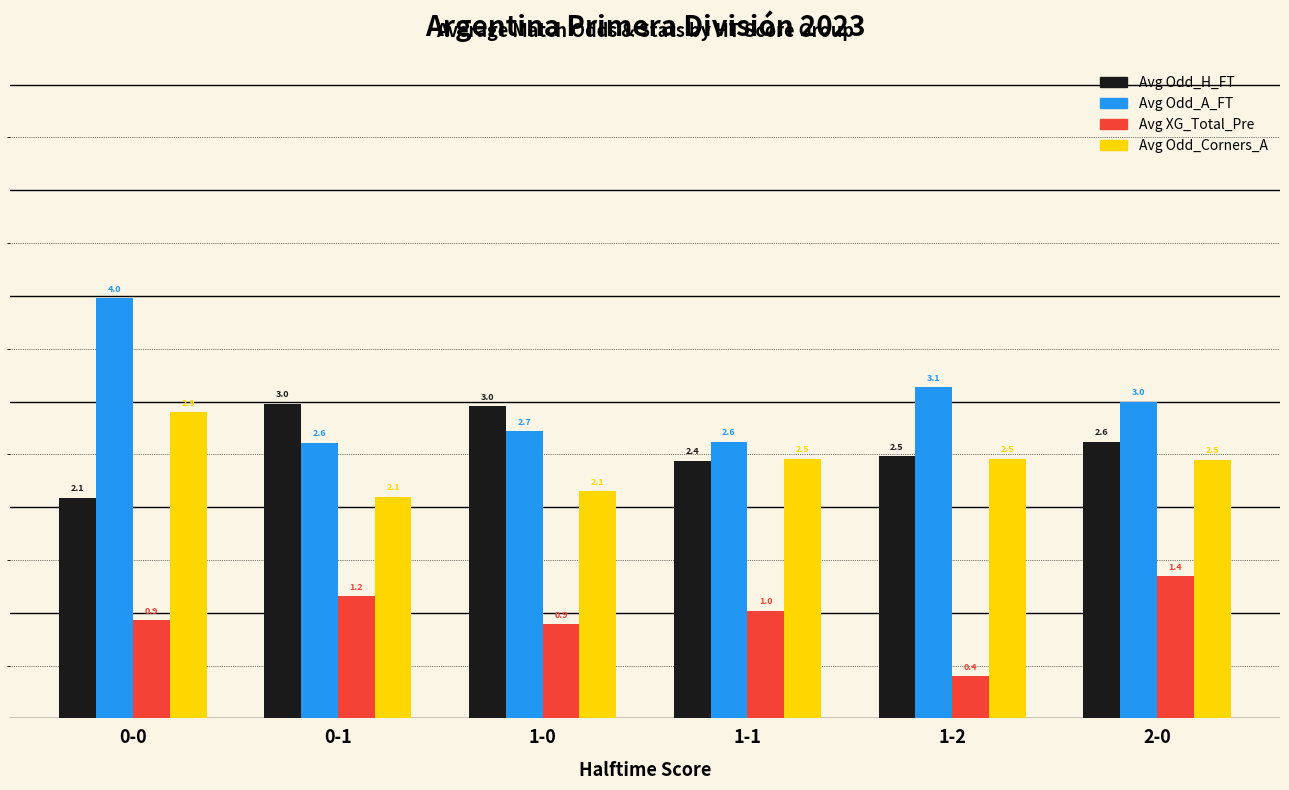

Rank the series at 0-0 from highest to lowest value.

Avg Odd_A_FT, Avg Odd_Corners_A, Avg Odd_H_FT, Avg XG_Total_Pre